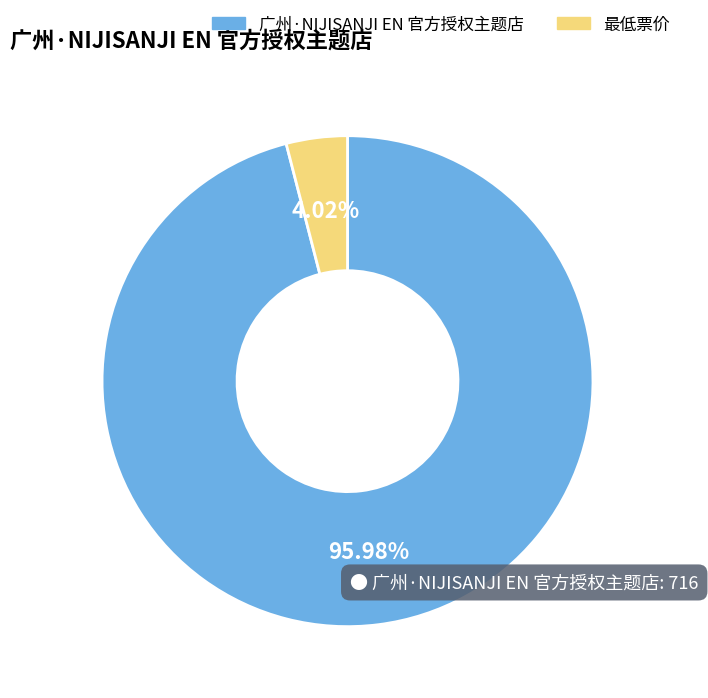

To the nearest percent, what is the difference between the 广州·NIJISANJI EN 官方授权主题店 and 最低票价 slice percentages?

92%